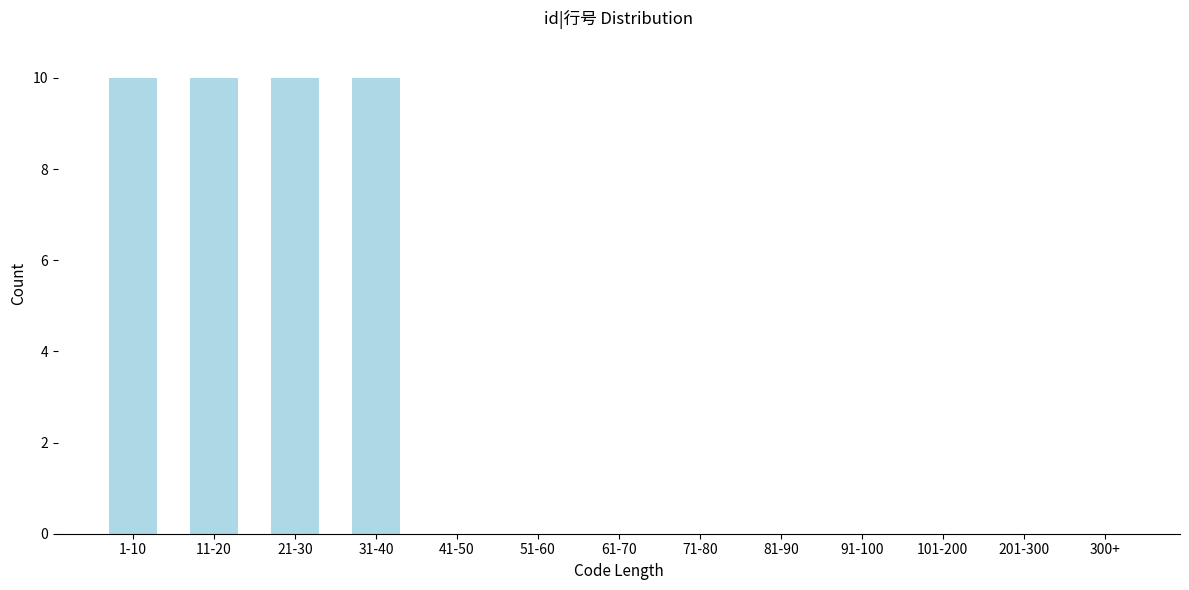

Reading right to left, what are all the values shown in this chart?

300+=0	201-300=0	101-200=0	91-100=0	81-90=0	71-80=0	61-70=0	51-60=0	41-50=0	31-40=10	21-30=10	11-20=10	1-10=10